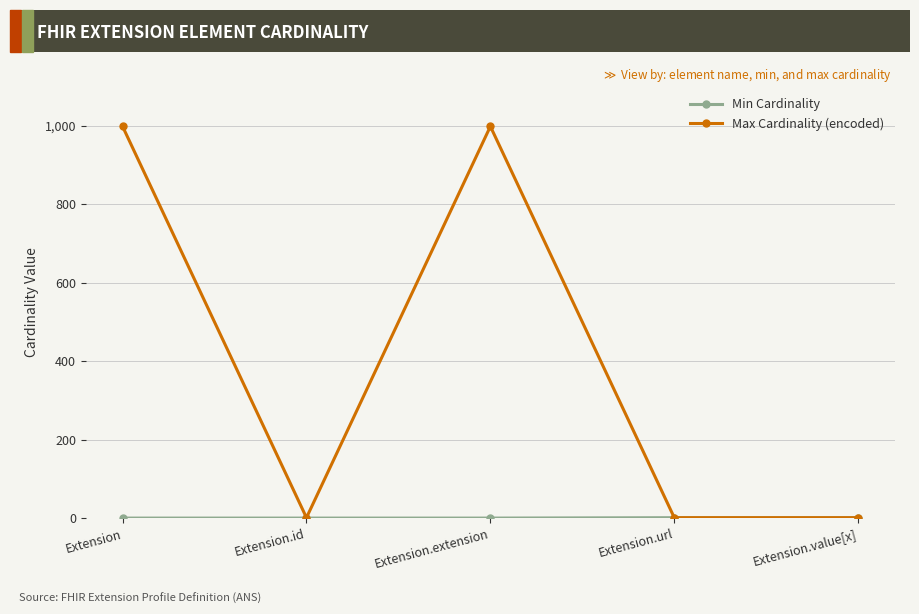

Does the chart have visible grid lines?

Yes